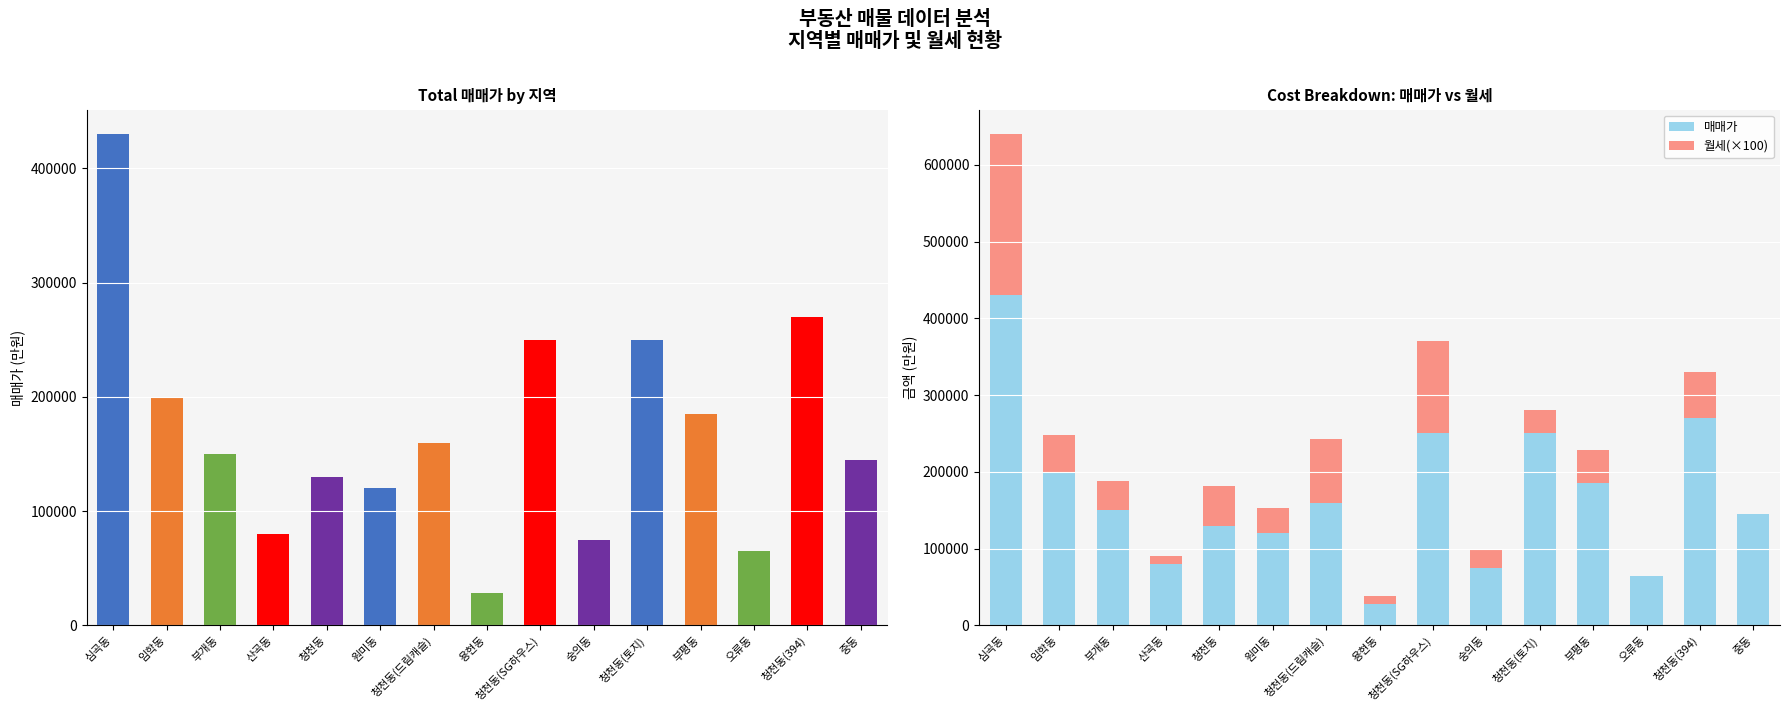

Which category has the lowest value in the 월세(×100) series?

오류동